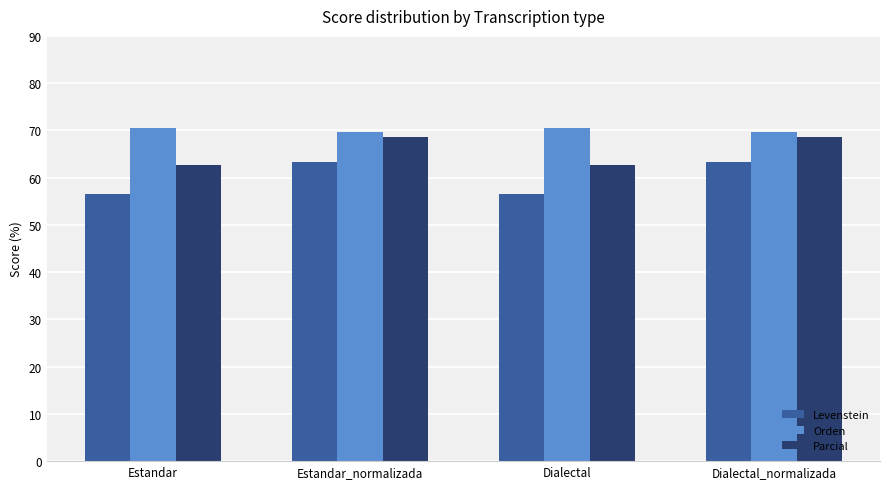

What is the maximum value shown in the chart?

70.5